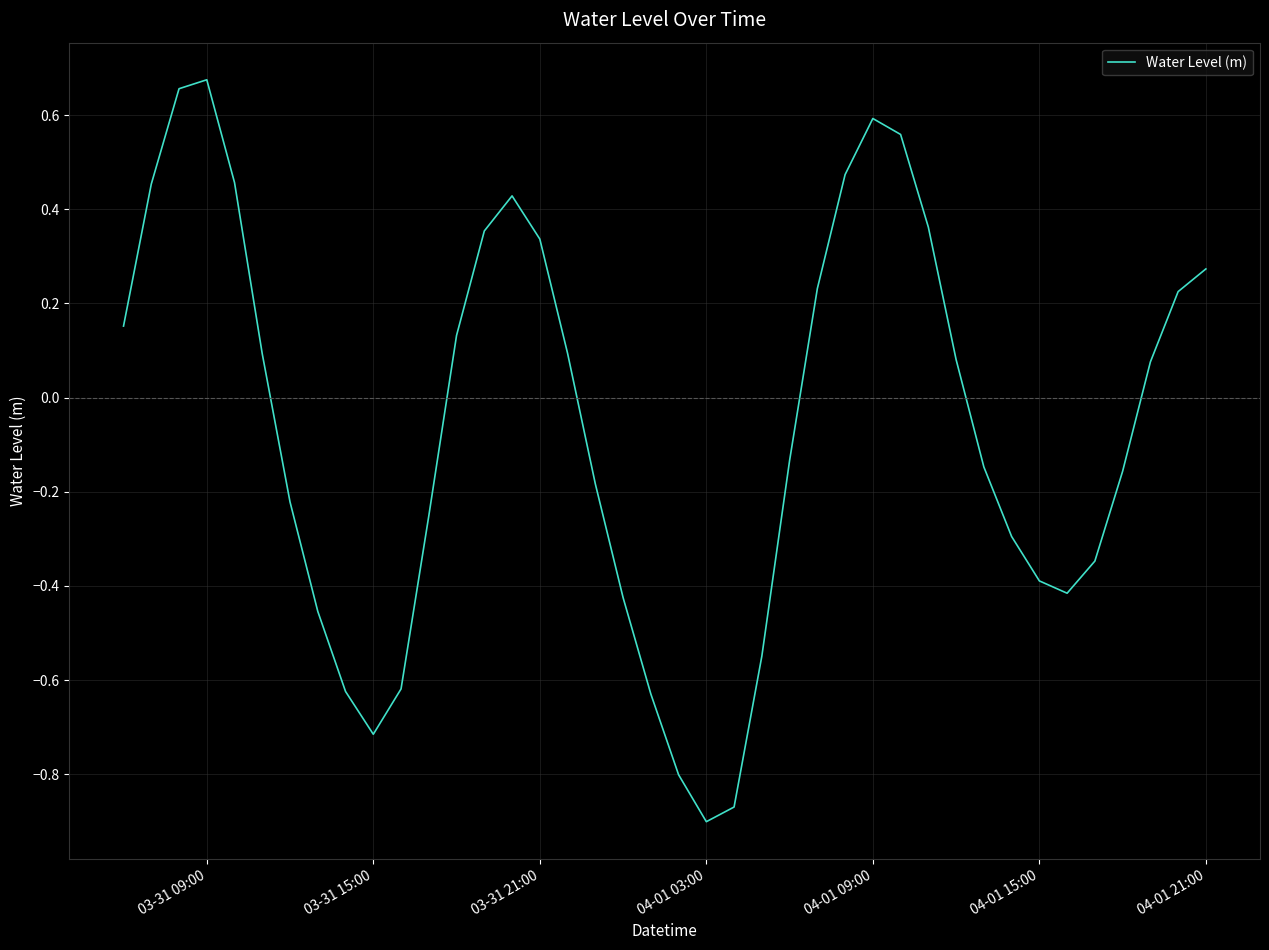

What is the difference between the maximum and minimum values?

1.6